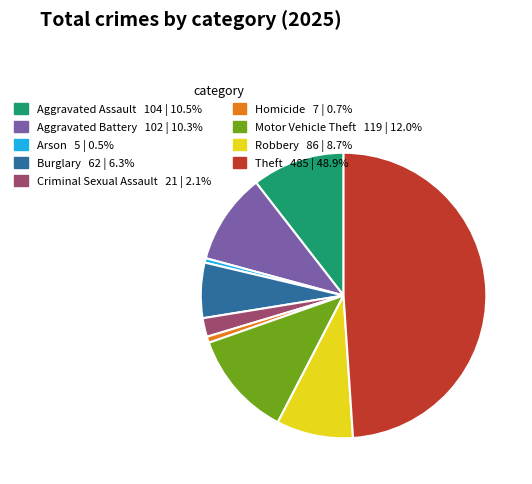

Does Homicide represent more than half of the total?

No